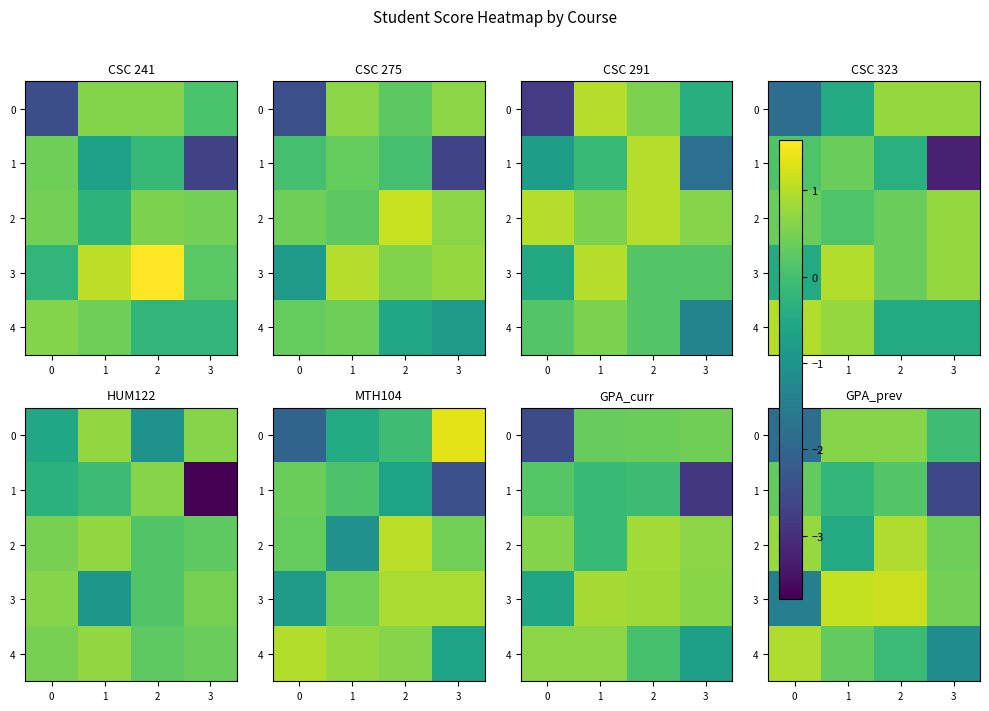

List the labels in order of 4 value, smallest first.

3, 2, 1, 0